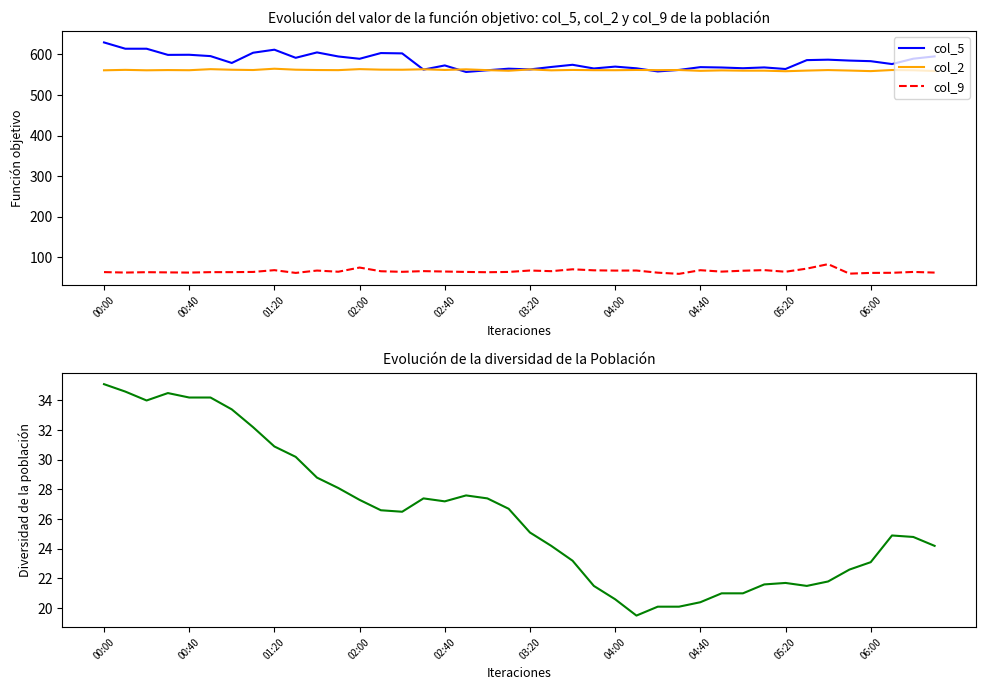

What position from the left is 30?

31